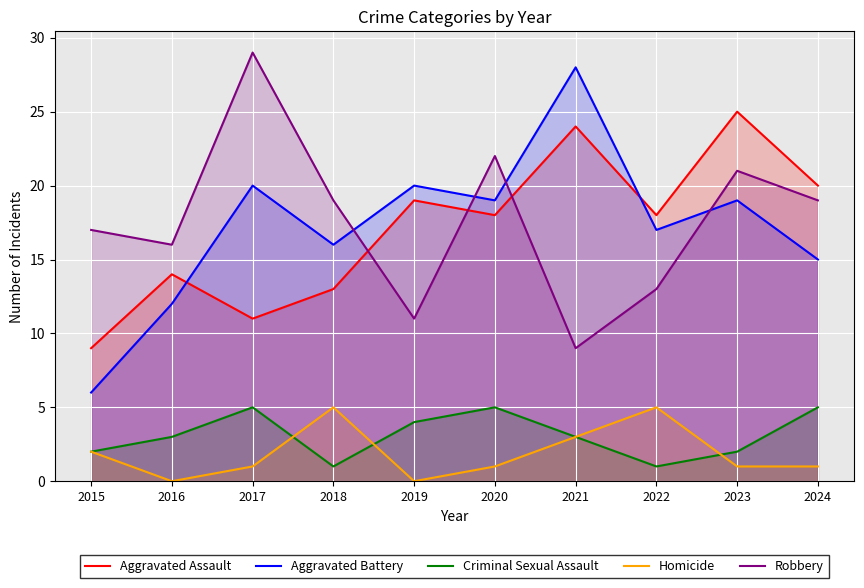

In Criminal Sexual Assault, how many points are higher than both neighbors (excluding endpoints)?

2